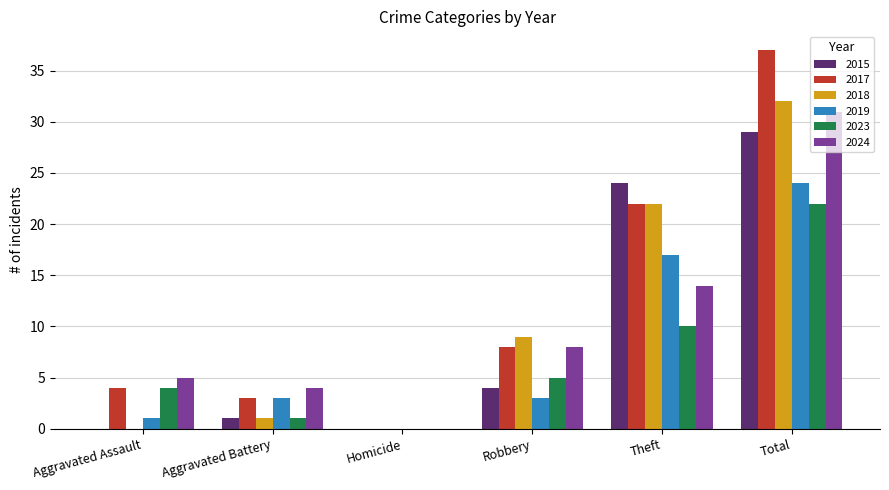

What is the sum of all 2023 values?

42